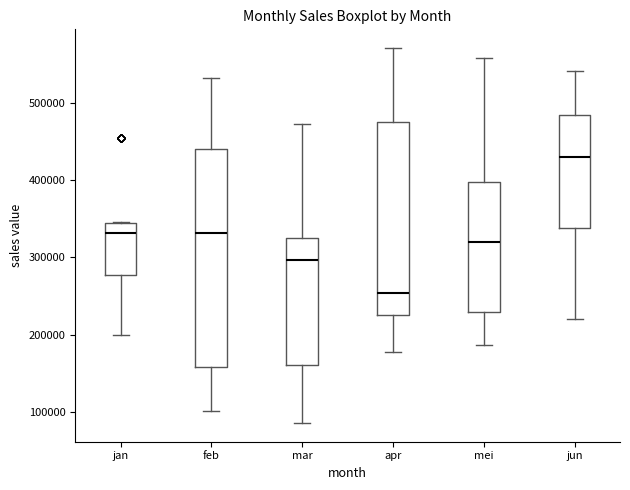

Where is the upper edge of the box for mei on the y-axis? The values are not printed on the chart, so give them approximately, as read against the axis.

400000